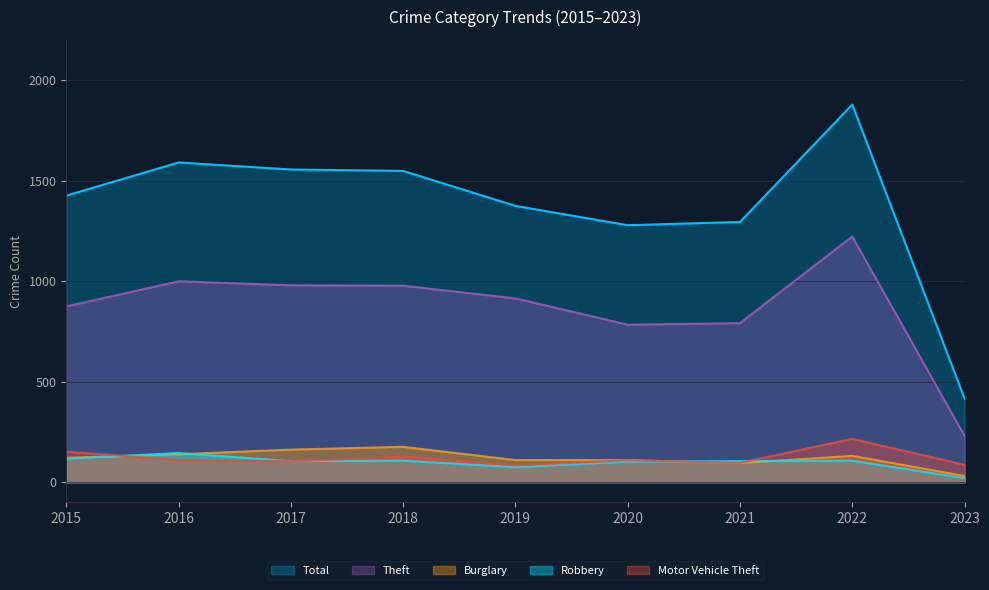

Reading left to right, what are all the values shown in this chart?

Total: 2015=1425	2016=1590	2017=1555	2018=1548	2019=1374	2020=1278	2021=1294	2022=1878	2023=416
Theft: 2015=874	2016=999	2017=979	2018=977	2019=914	2020=783	2021=791	2022=1222	2023=230
Burglary: 2015=121	2016=139	2017=162	2018=176	2019=110	2020=110	2021=95	2022=131	2023=31
Robbery: 2015=117	2016=145	2017=105	2018=107	2019=75	2020=102	2021=105	2022=107	2023=20
Motor Vehicle Theft: 2015=152	2016=110	2017=104	2018=127	2019=84	2020=109	2021=96	2022=216	2023=86